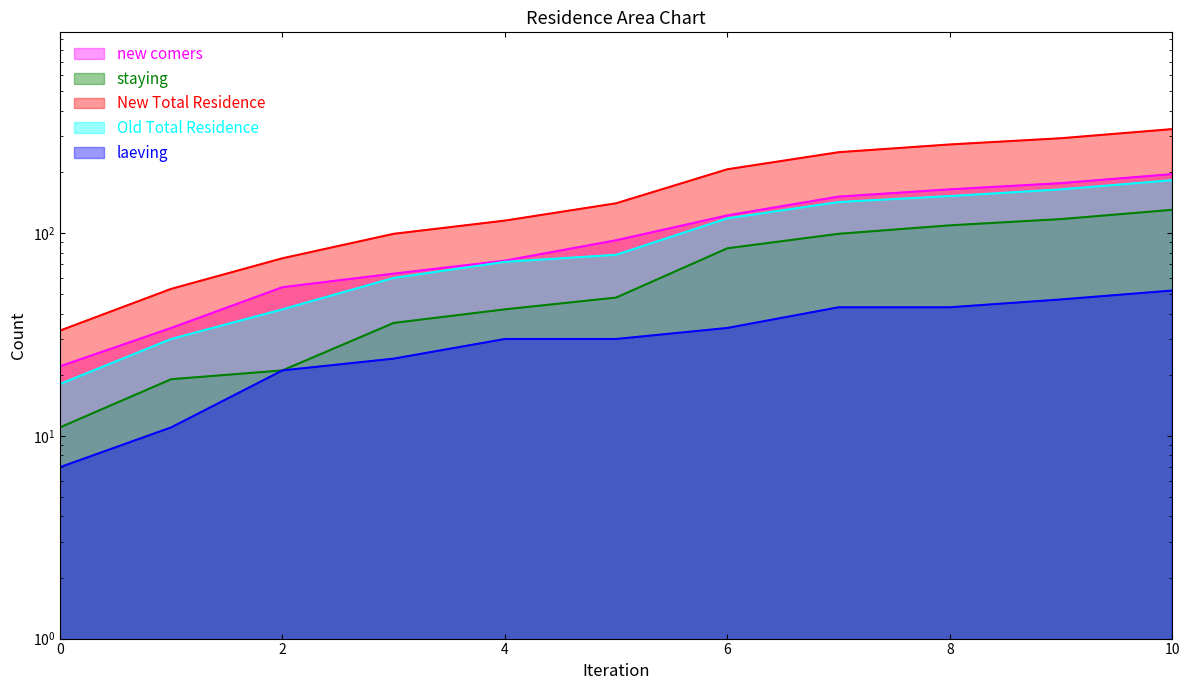

Reading right to left, what are all the values shown in this chart?

new comers: 195	176	164	151	122	92	73	63	54	34	22
staying: 130	117	109	99	84	48	42	36	21	19	11
New Total Residence: 325	293	273	250	206	140	115	99	75	53	33
Old Total Residence: 182	164	152	142	118	78	72	60	42	30	18
laeving: 52	47	43	43	34	30	30	24	21	11	7